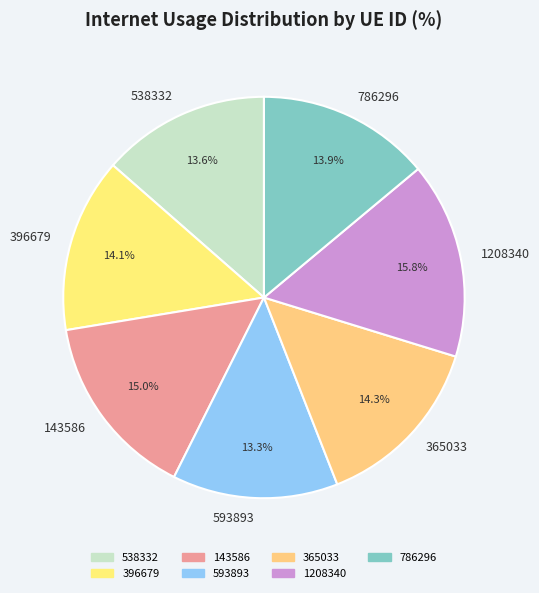

Do 593893 and 396679 together represent more than half of the pie?

No